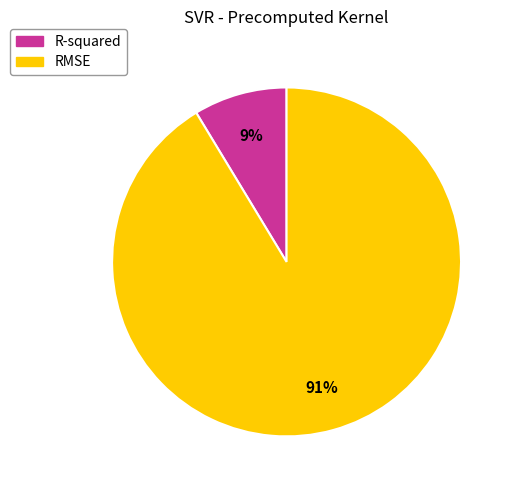

What percentage is the RMSE slice, to the nearest percent?

91%